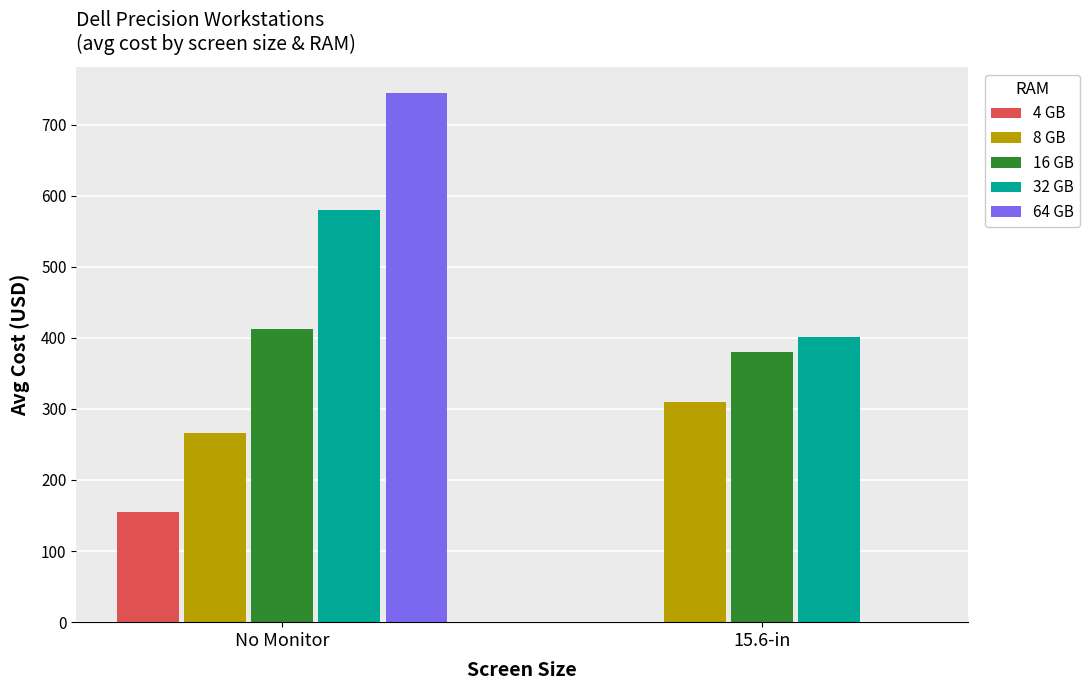

What is the sum of all 64 GB values?

743.7